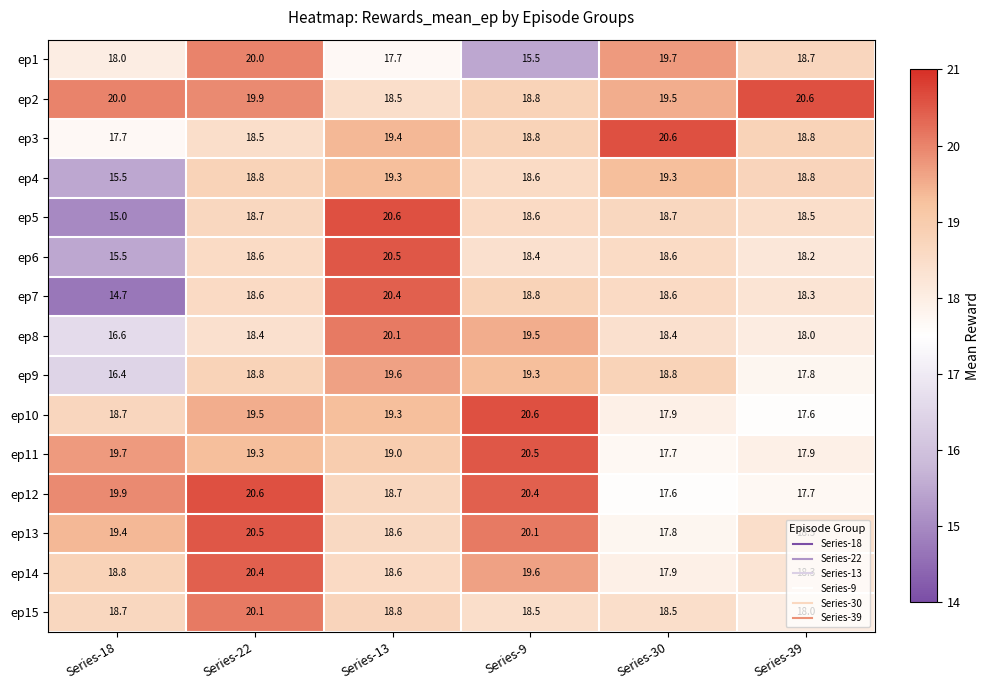

How many ep11 values are between 17 and 19?

3